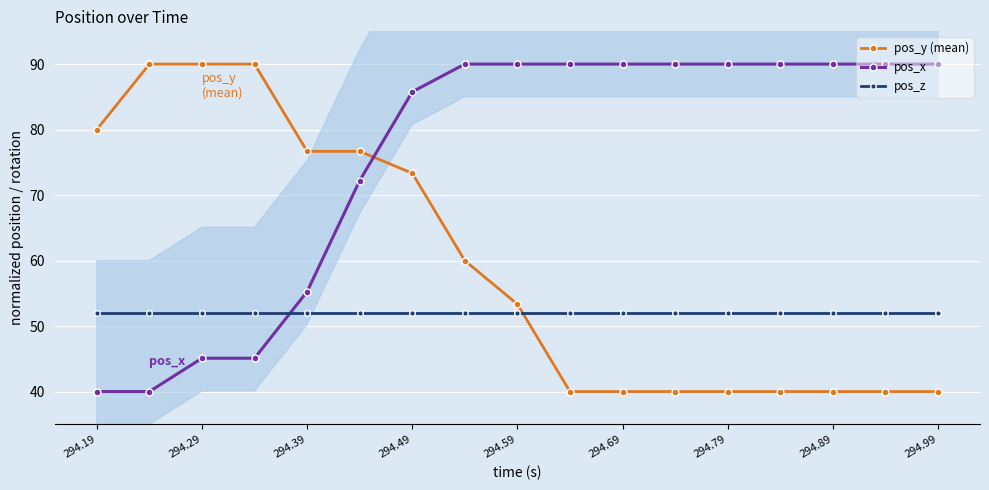

Is the value of pos_y (mean) at 294.79 greater than the value of pos_z at 294.99?

No